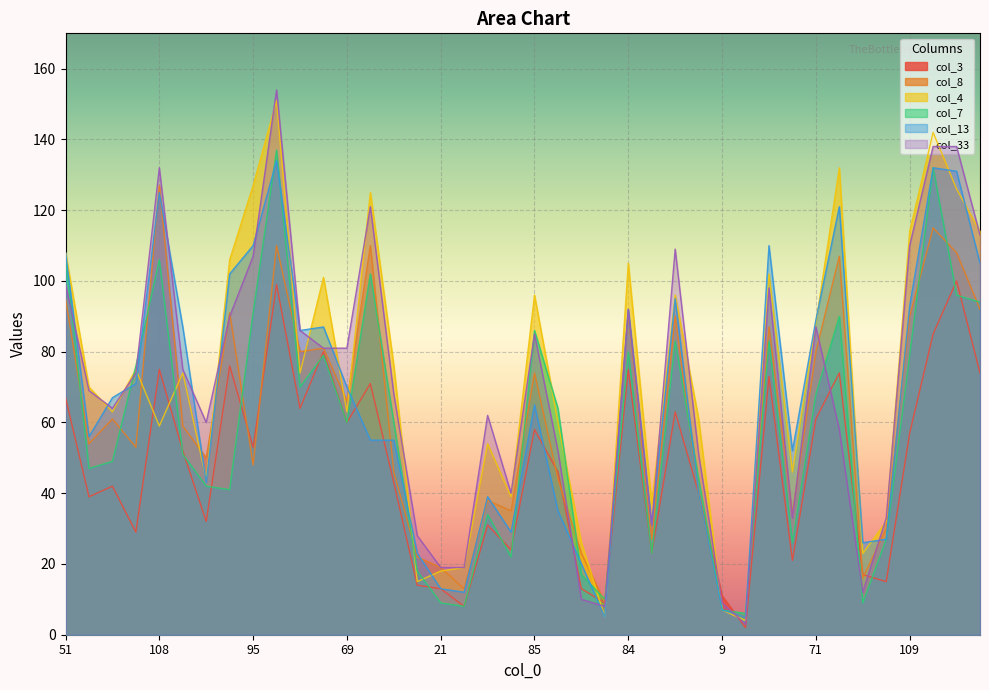

Which category has the lowest value across all series?

4